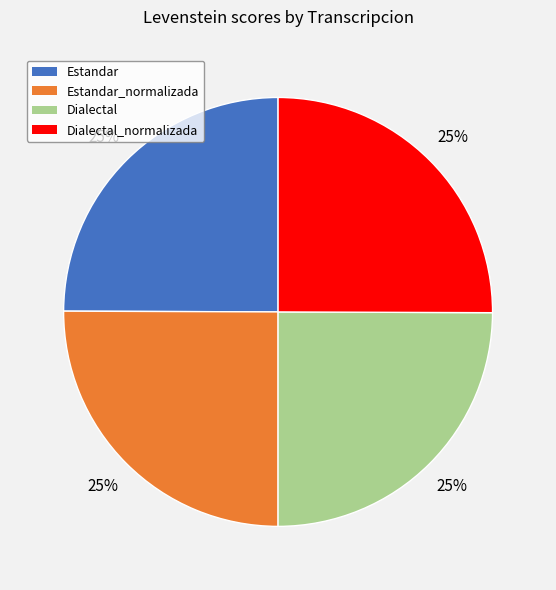

Is there a majority slice in this chart?

No